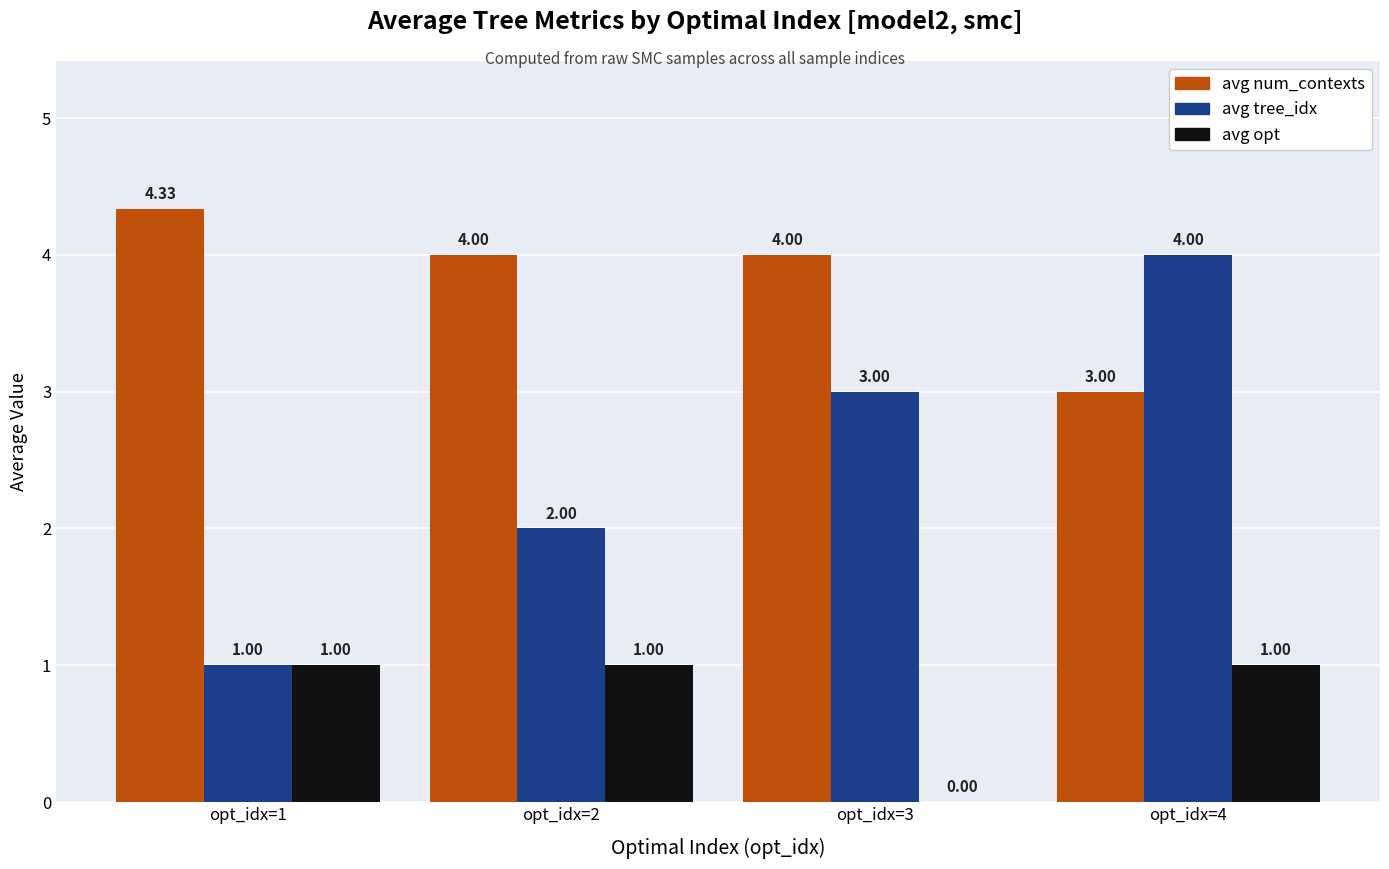

Count the avg opt values in the range 1 to 2.

3